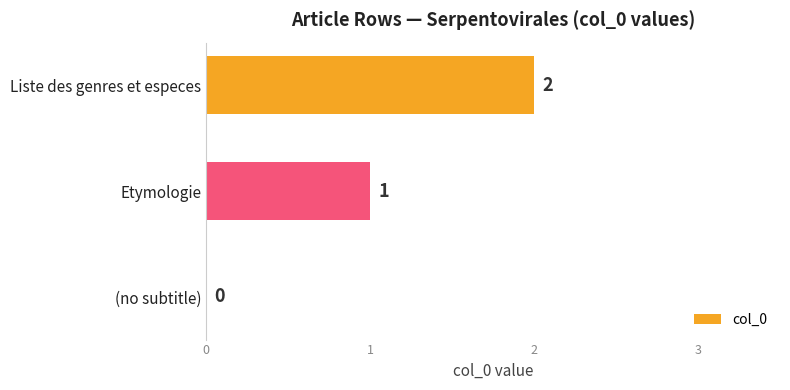

Which label corresponds to the largest value in the chart?

Liste des genres et especes